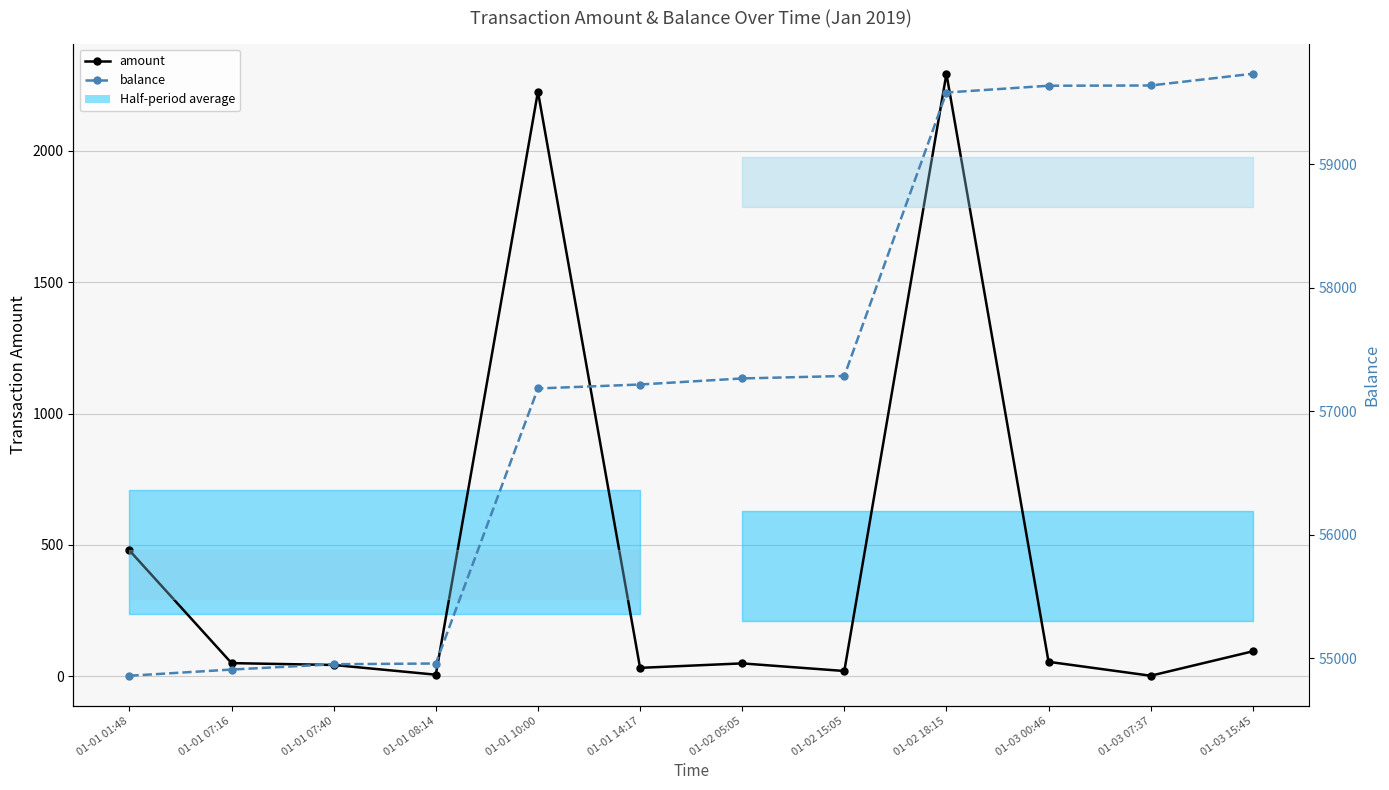

True or false: amount has more than 1 points higher than both neighbors.

True